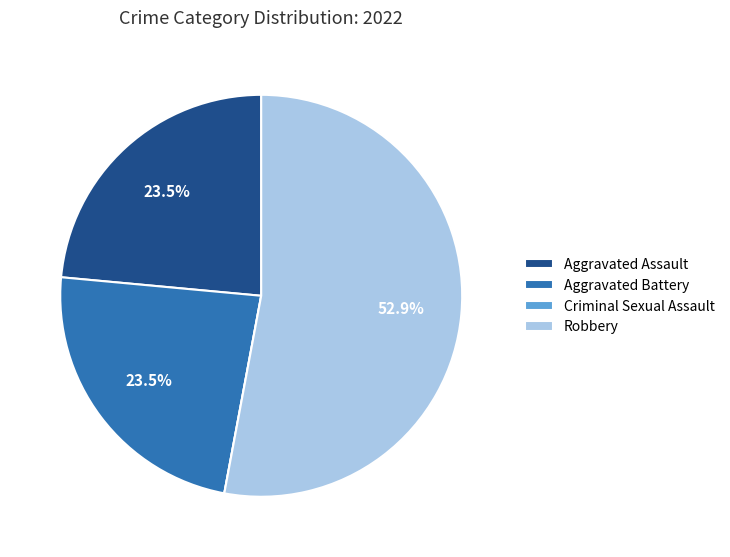

Approximately how many times larger is the value at Aggravated Battery compared to Aggravated Assault?

1.0